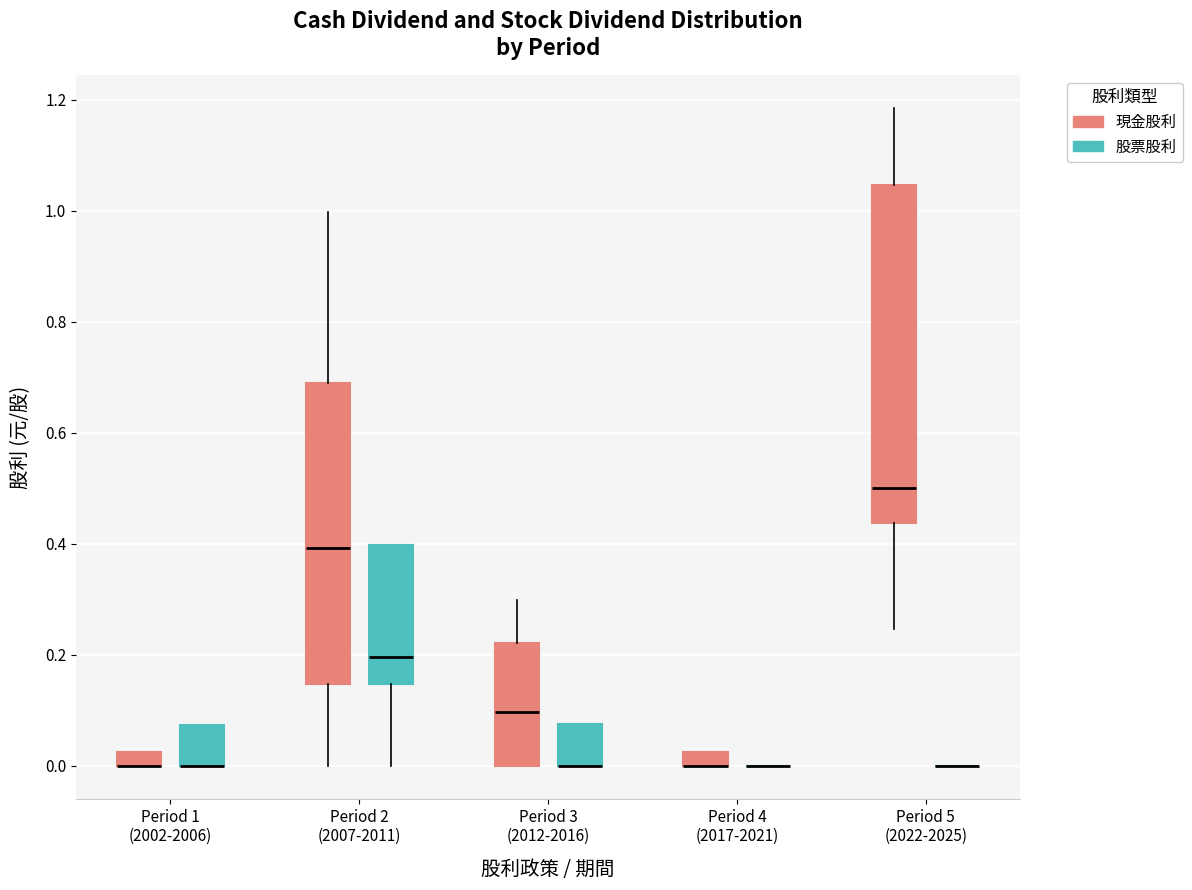

Where is the lower edge of the box for Period 1 (2002-2006) (股票股利) on the y-axis? The values are not printed on the chart, so give them approximately, as read against the axis.

0.00